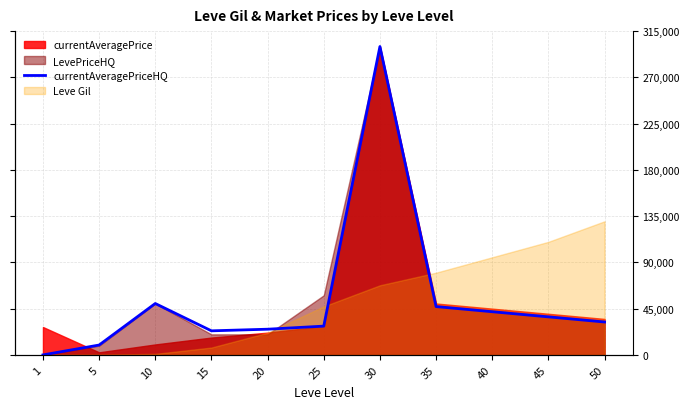

Between 50 and 15, which is larger?

50